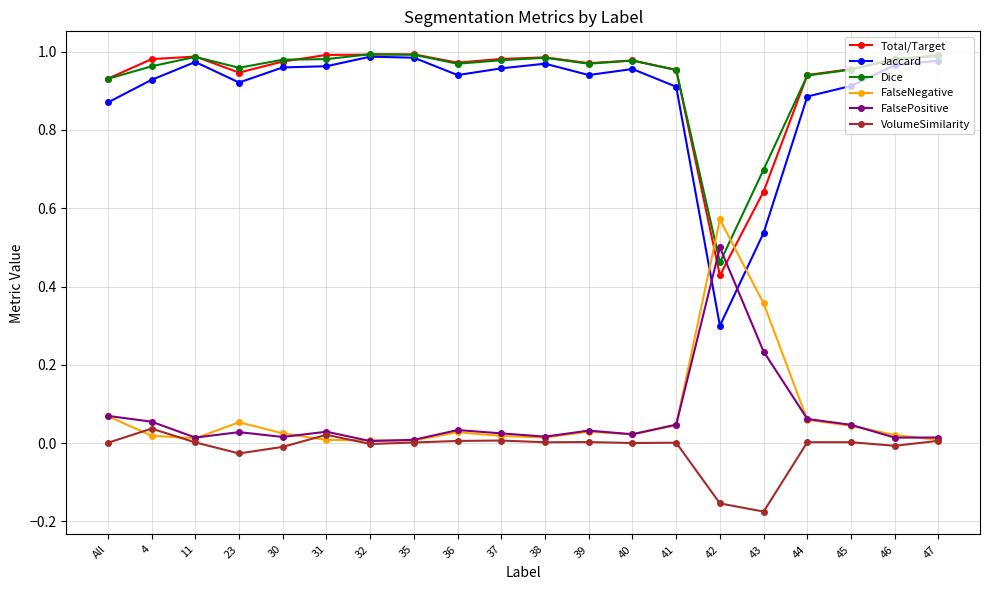

The Total/Target series shows 1.0 at 47. True or false?

True